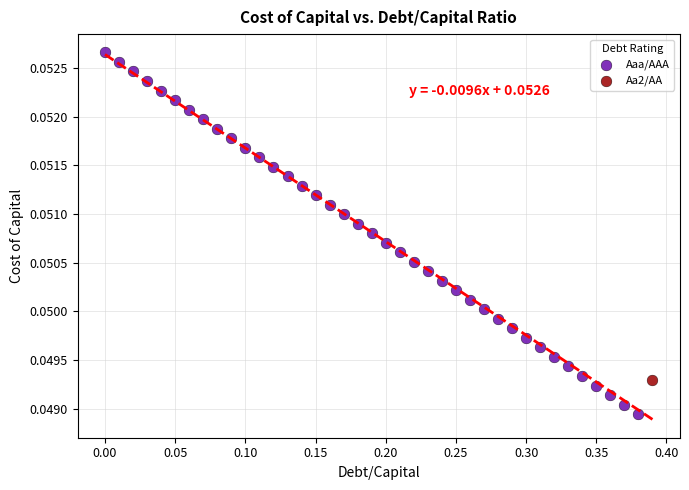

What are all the series names shown in the legend?

Aaa/AAA, Aa2/AA